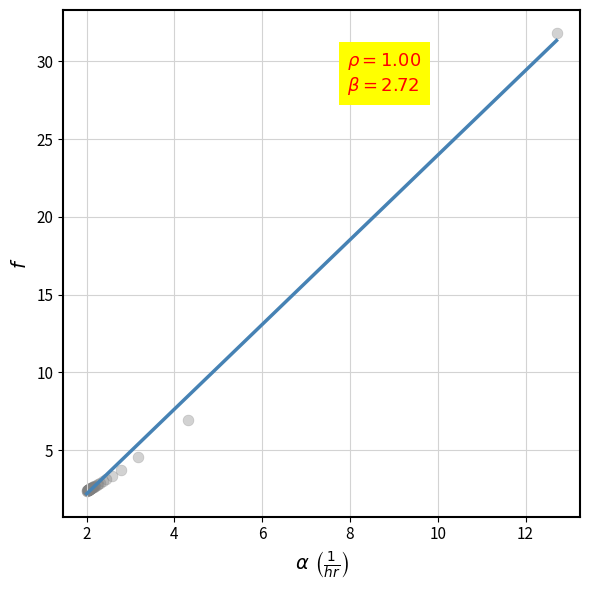

What Y value in the scatter plot is closest to 17?

7.0